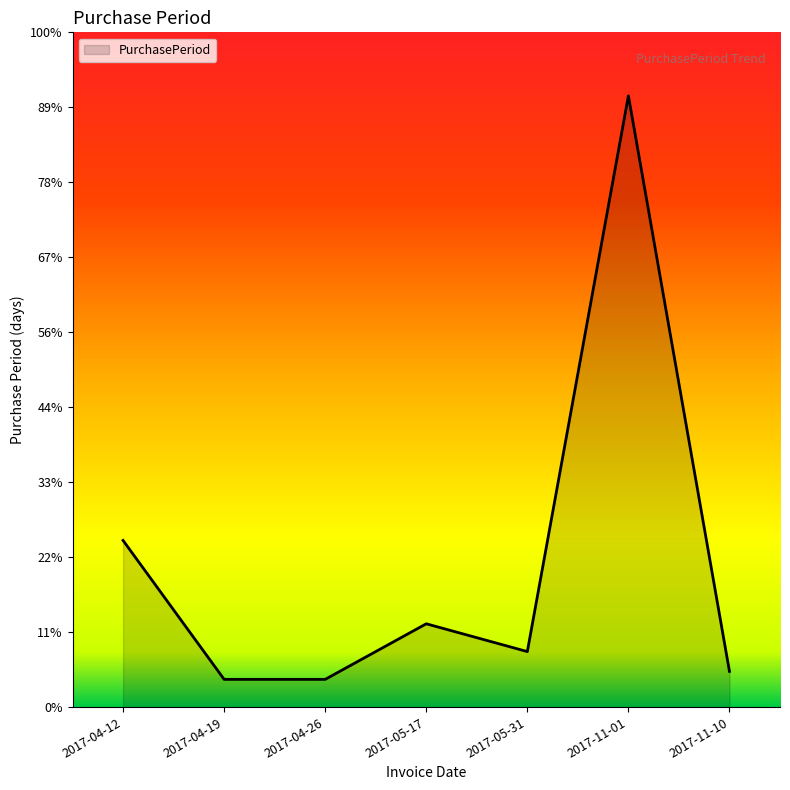

Does the chart have visible grid lines?

No